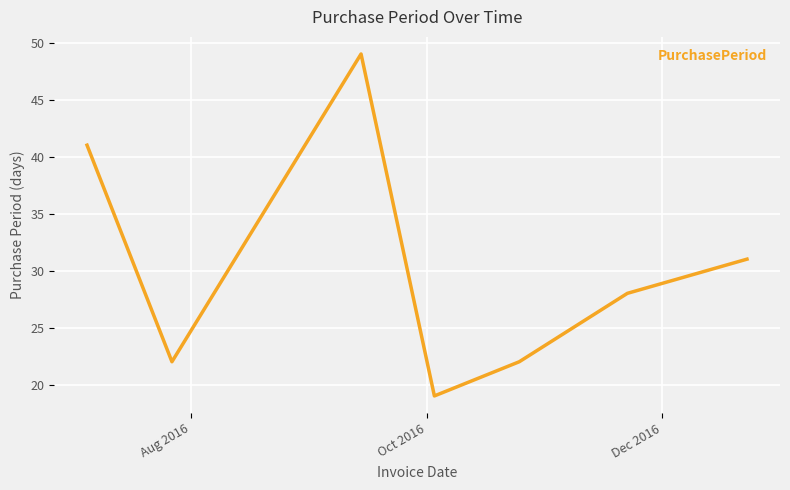

What is the difference between the maximum and second lowest values?

27